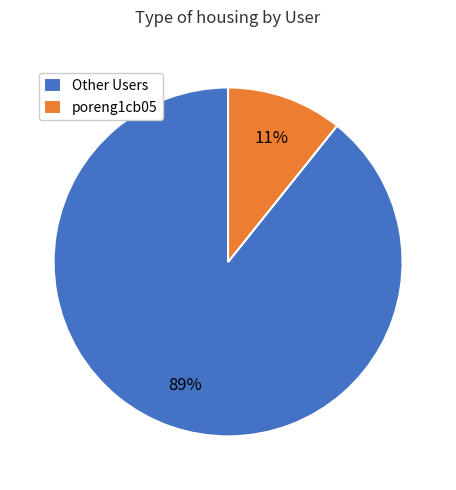

Is there a majority slice in this chart?

Yes